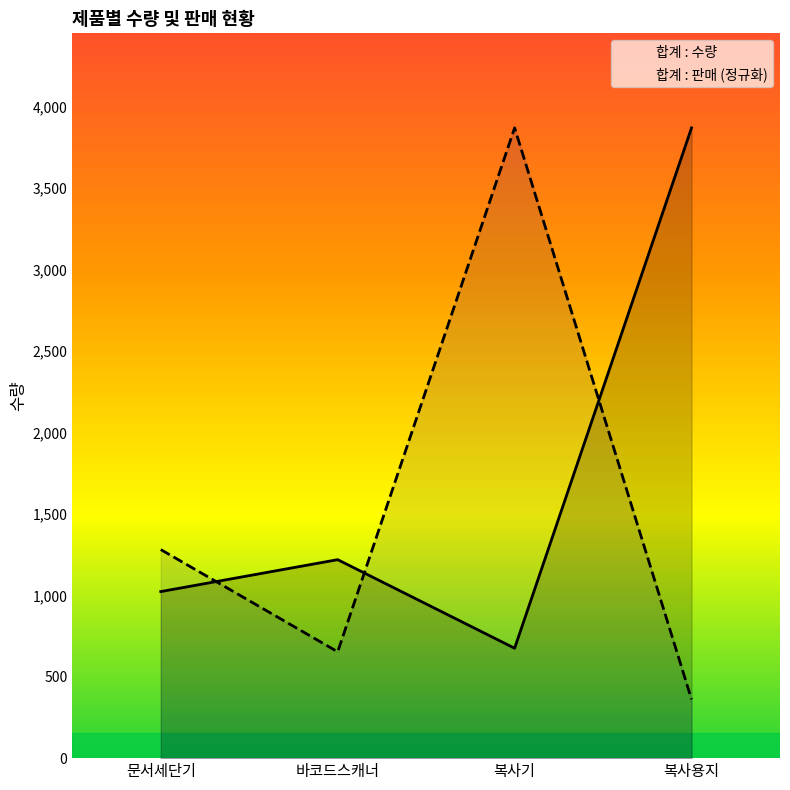

At 바코드스캐너, list the series in order from smallest to largest.

합계 : 판매, 합계 : 수량